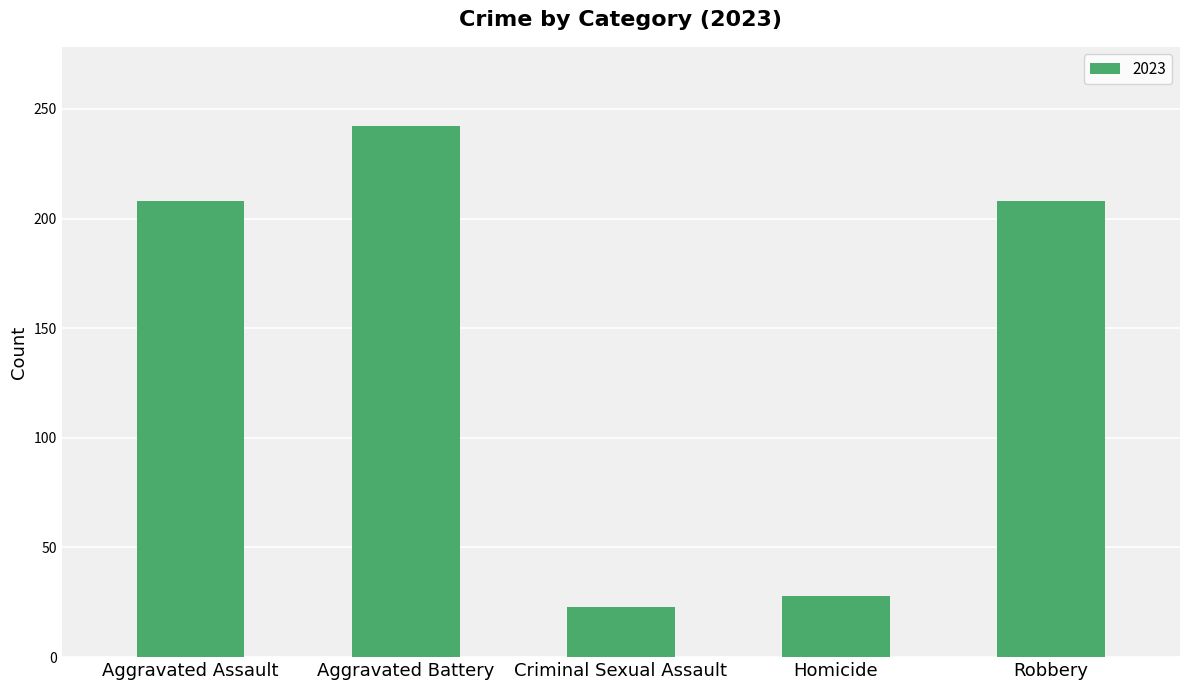

What position from the left is Aggravated Assault?

1